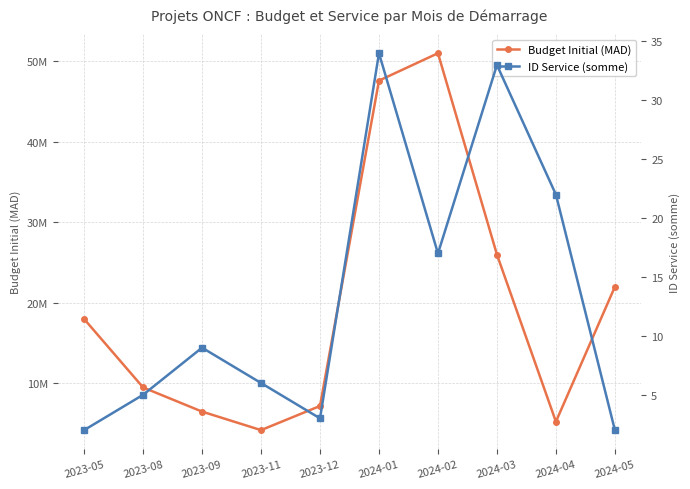

Between 2024-03 and 2024-04, which is larger?

2024-03